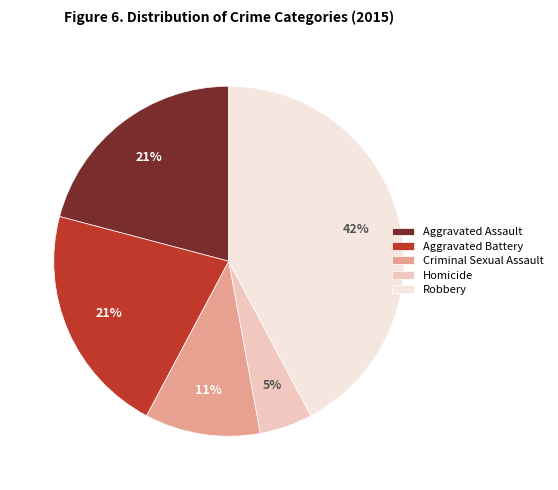

How many slices are in this pie chart?

5